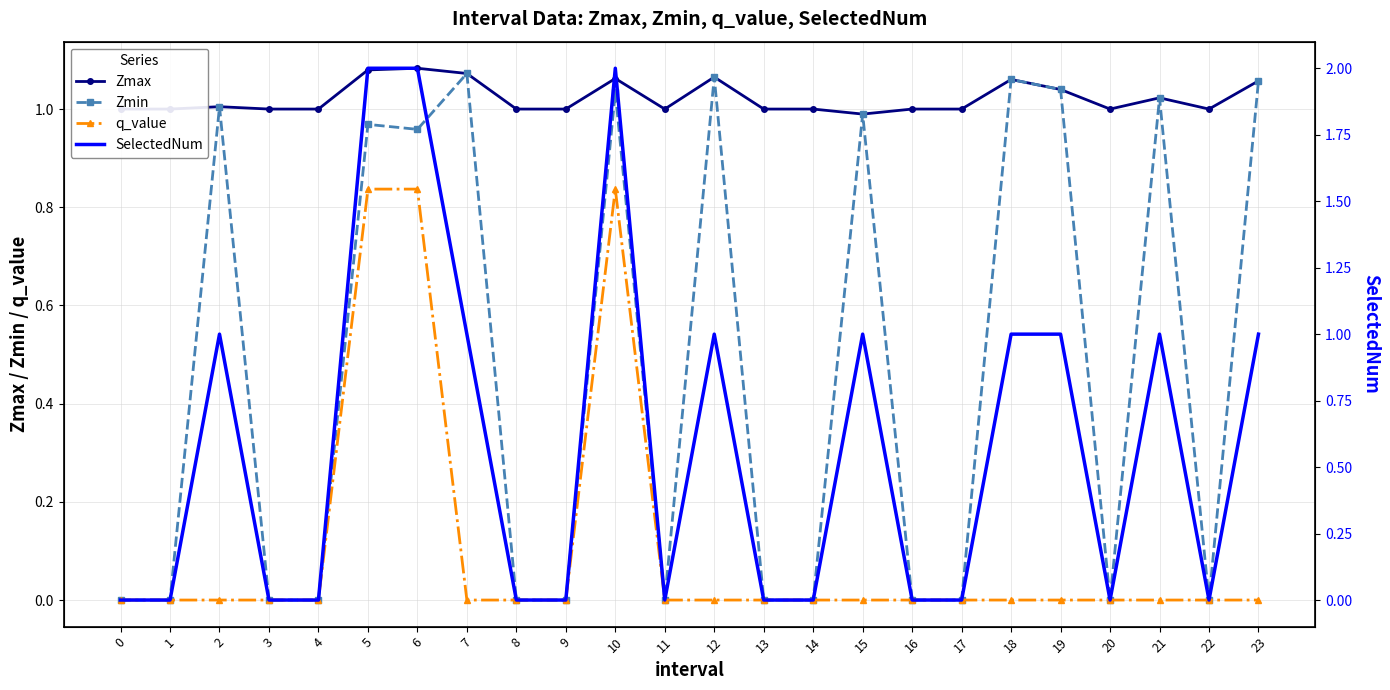

Which series has the largest total across all categories?

Zmax